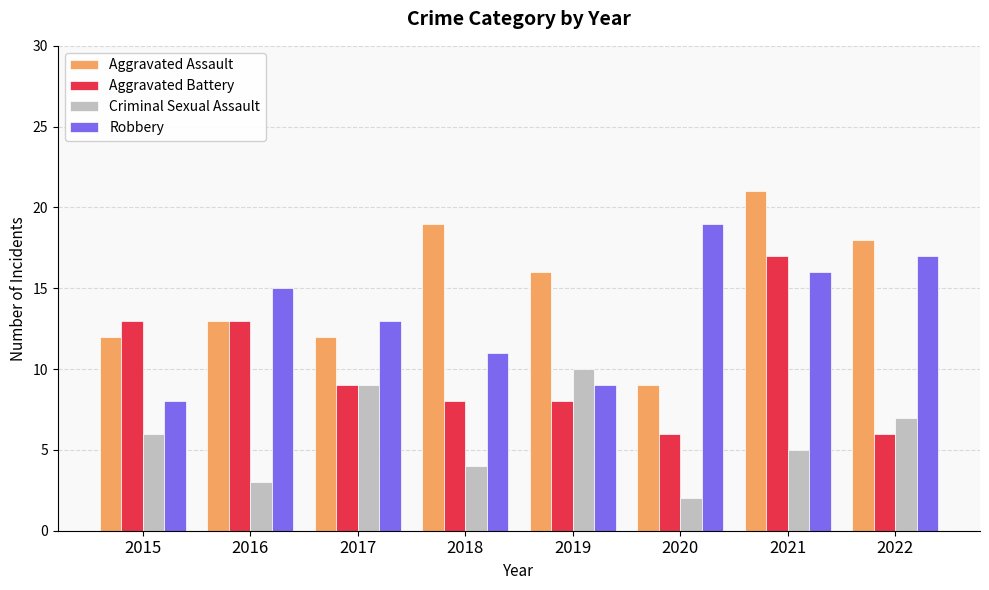

What is the total value across all series at 2017?

43